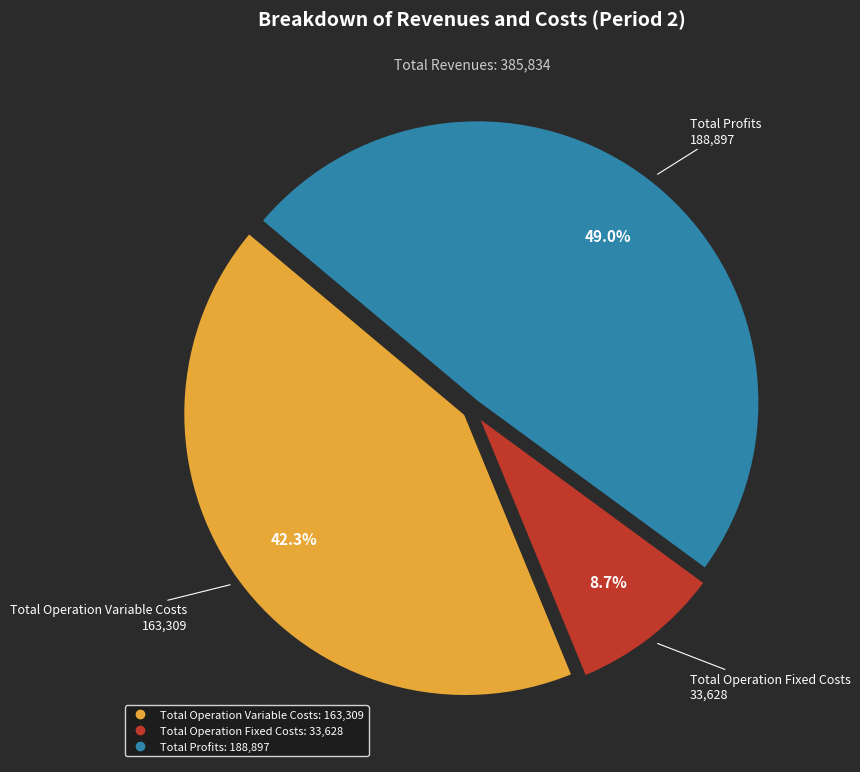

Is there any slice that represents more than half of the pie?

No